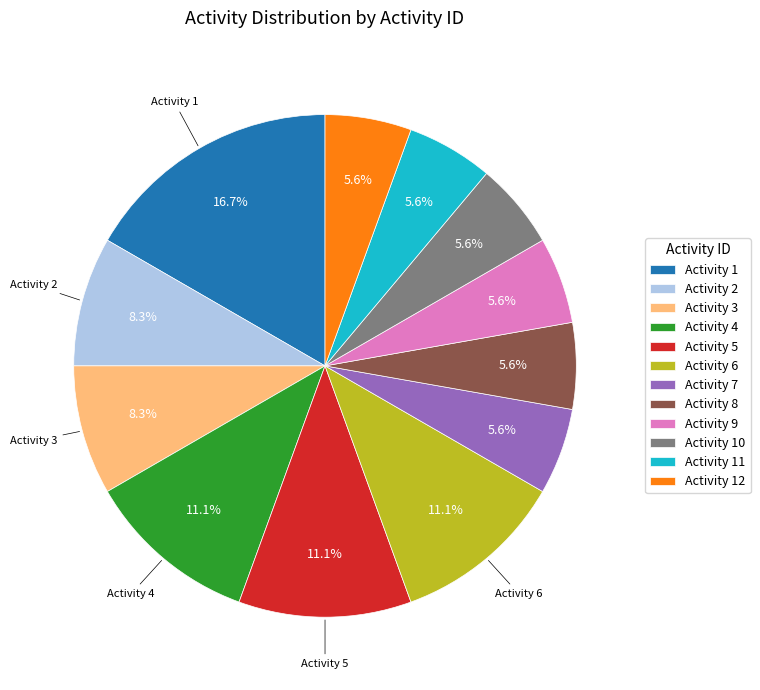

Approximately how many times larger is the value at Activity 1 compared to Activity 6?

1.5